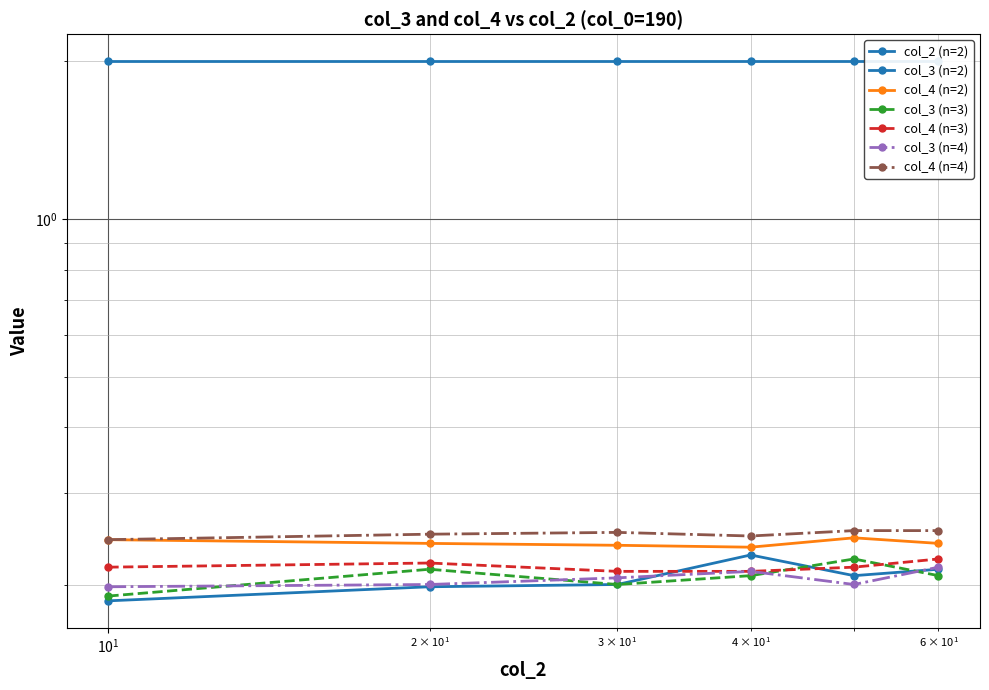

Is the value of col_4 (n=4) at 20 greater than the value of col_3 (n=4) at 20?

Yes